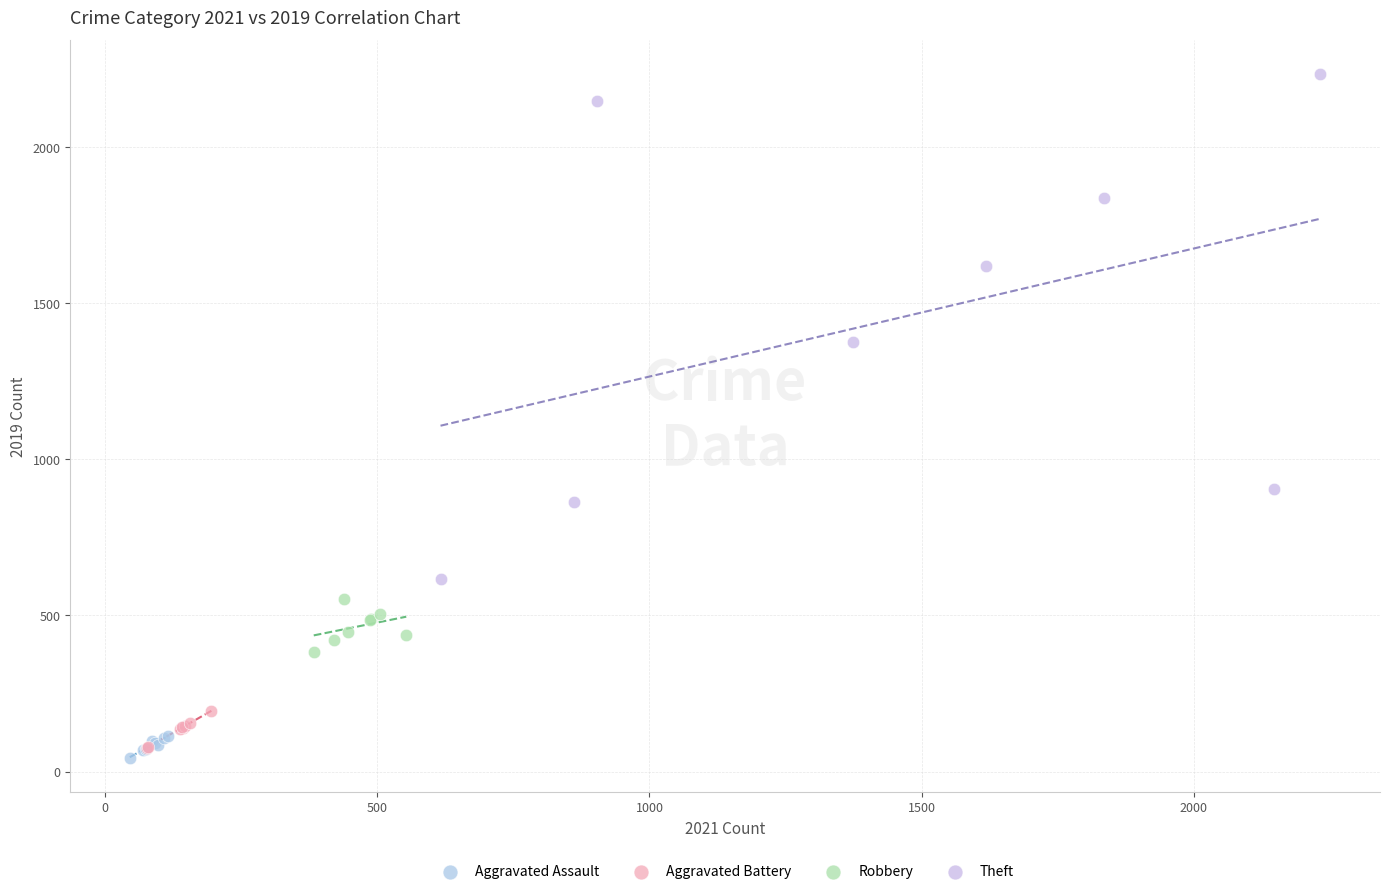

What are all the series names shown in the legend?

Aggravated Assault, Aggravated Battery, Robbery, Theft